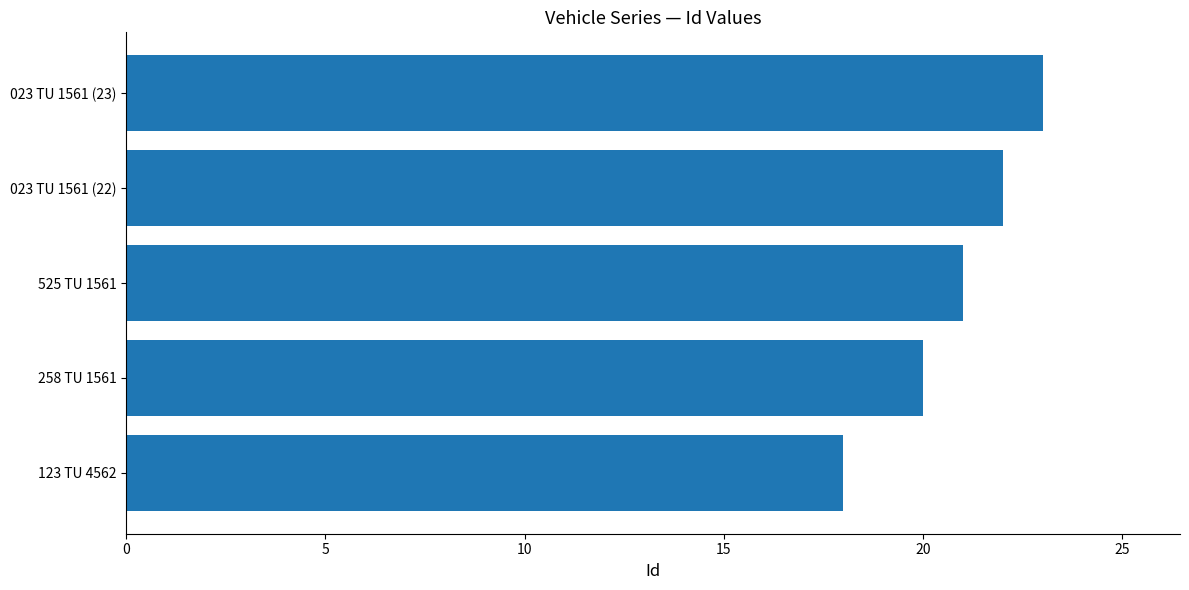

Reading top to bottom, transcribe all the data shown in this chart.

23	22	21	20	18